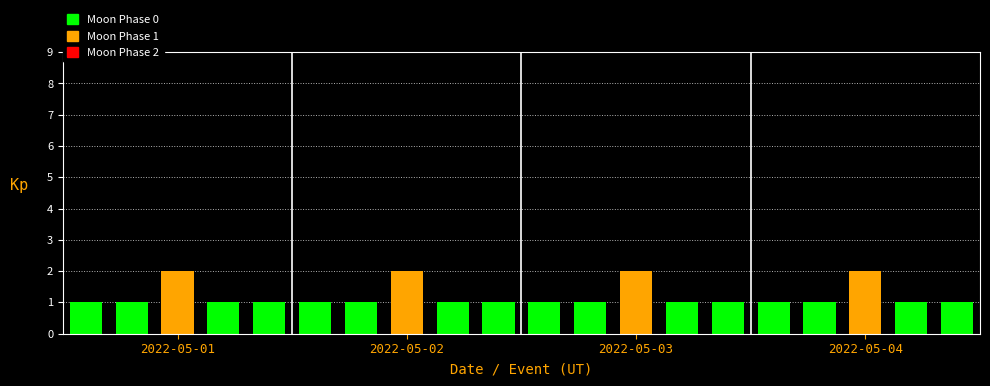

What is the value of the 7th bar from the left?

1